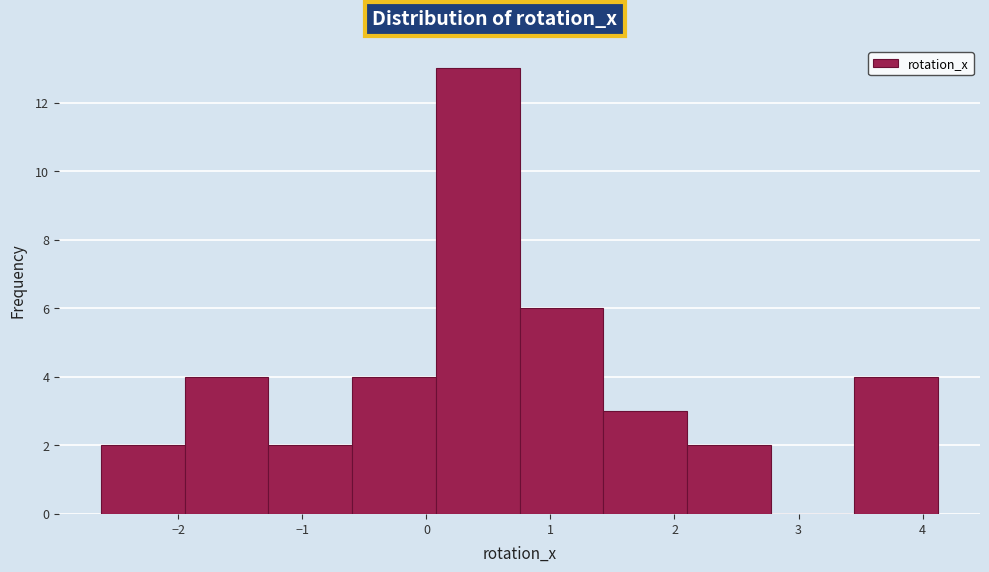

How tall is the bar that spans 0.1 to 0.8 on the x-axis? Neither the bar edges nor the heights are printed on the chart, so give them approximately, as read against the axes.

13